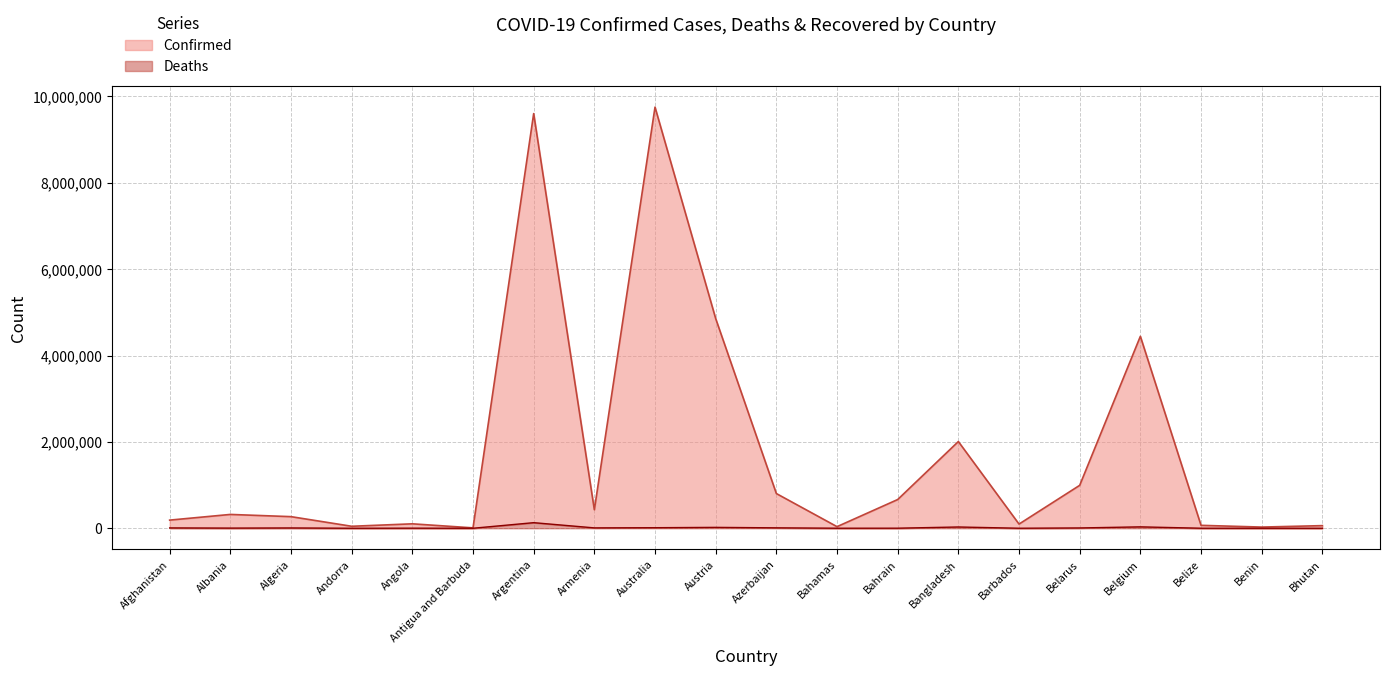

List the series in order of their peak value, lowest first.

Deaths, Confirmed